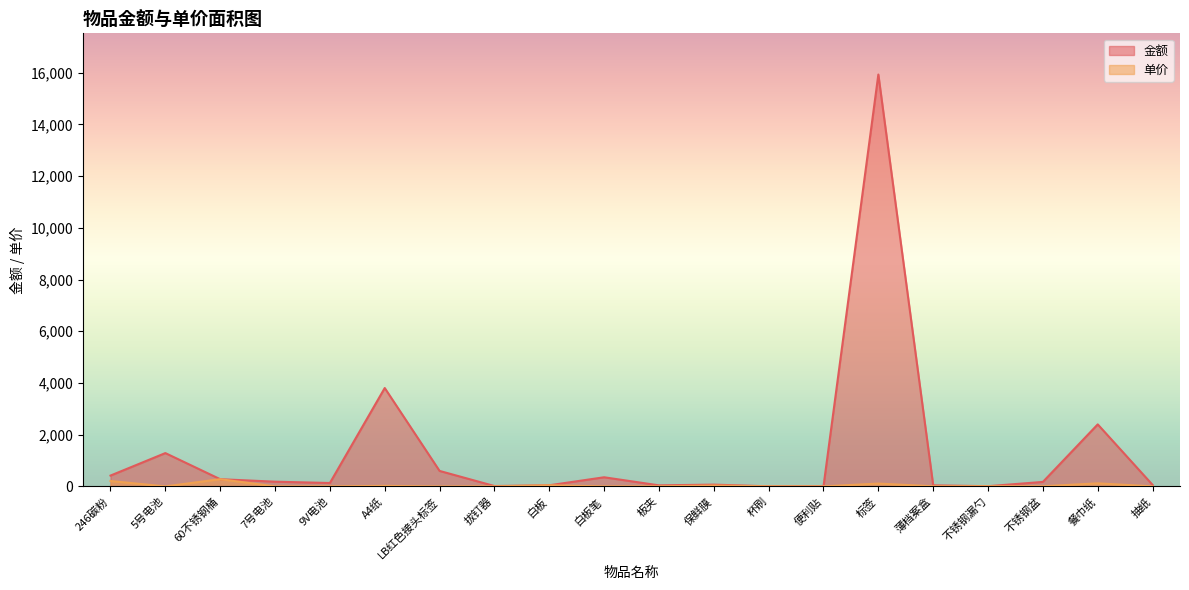

How many data points in 单价 are less than 7?

10